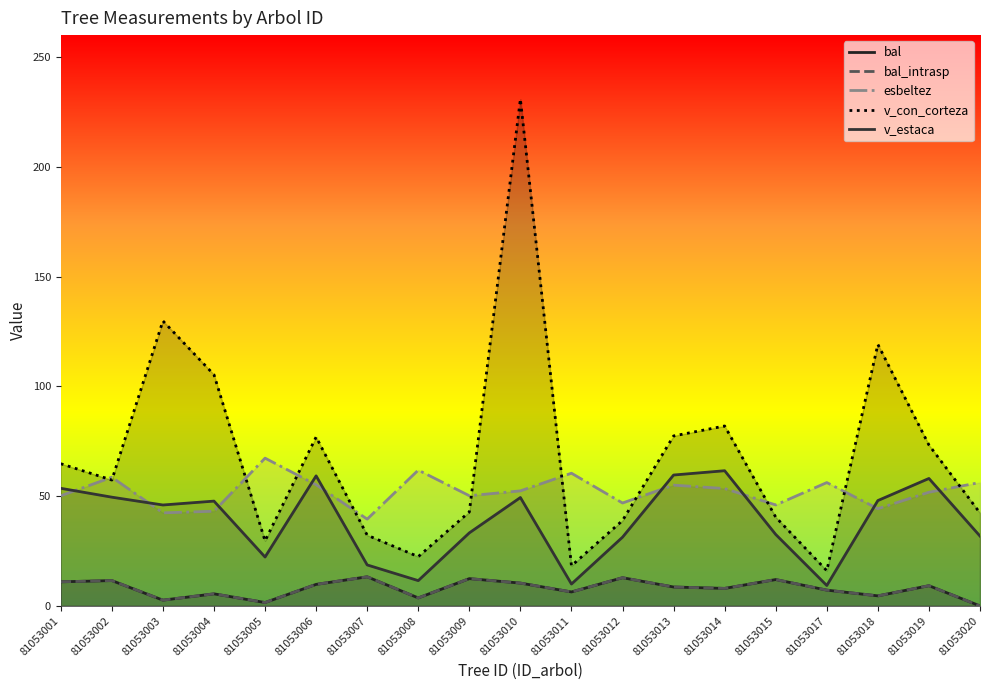

Is it true that bal equals 4.8 at 81053010?

False